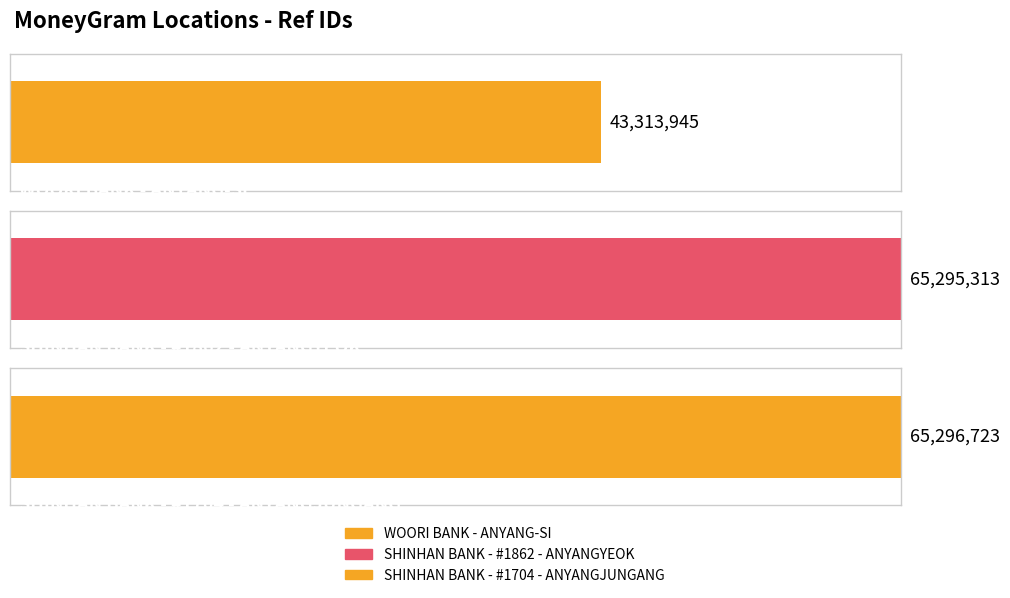

What is the change in value from WOORI BANK - ANYANG-SI to SHINHAN BANK - #1704 - ANYANGJUNGANG?

+21982778